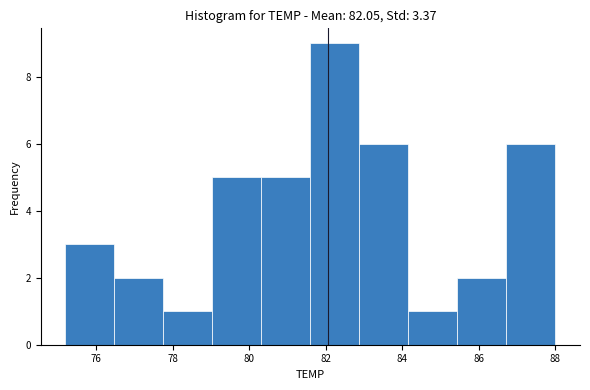

Reading left to right, list every bar in this chart as the range it spans on the x-axis followed by its height. Neither the bar edges nor the heights are printed on the chart, so give them approximately, as read against the axes.

75.20 to 76.48: 3
76.48 to 77.76: 2
77.76 to 79.04: 1
79.04 to 80.32: 5
80.32 to 81.60: 5
81.60 to 82.88: 9
82.88 to 84.16: 6
84.16 to 85.44: 1
85.44 to 86.72: 2
86.72 to 88.00: 6